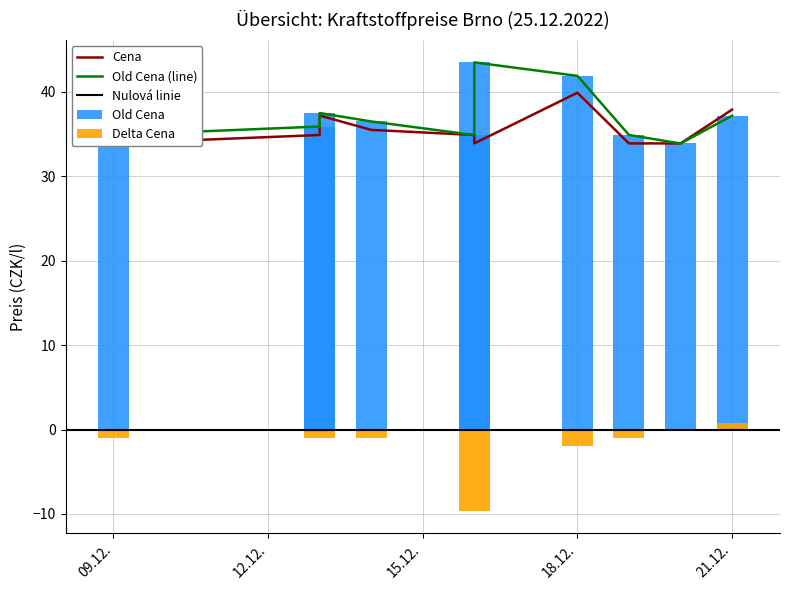

How many values in the Cena series exceed 34?

6